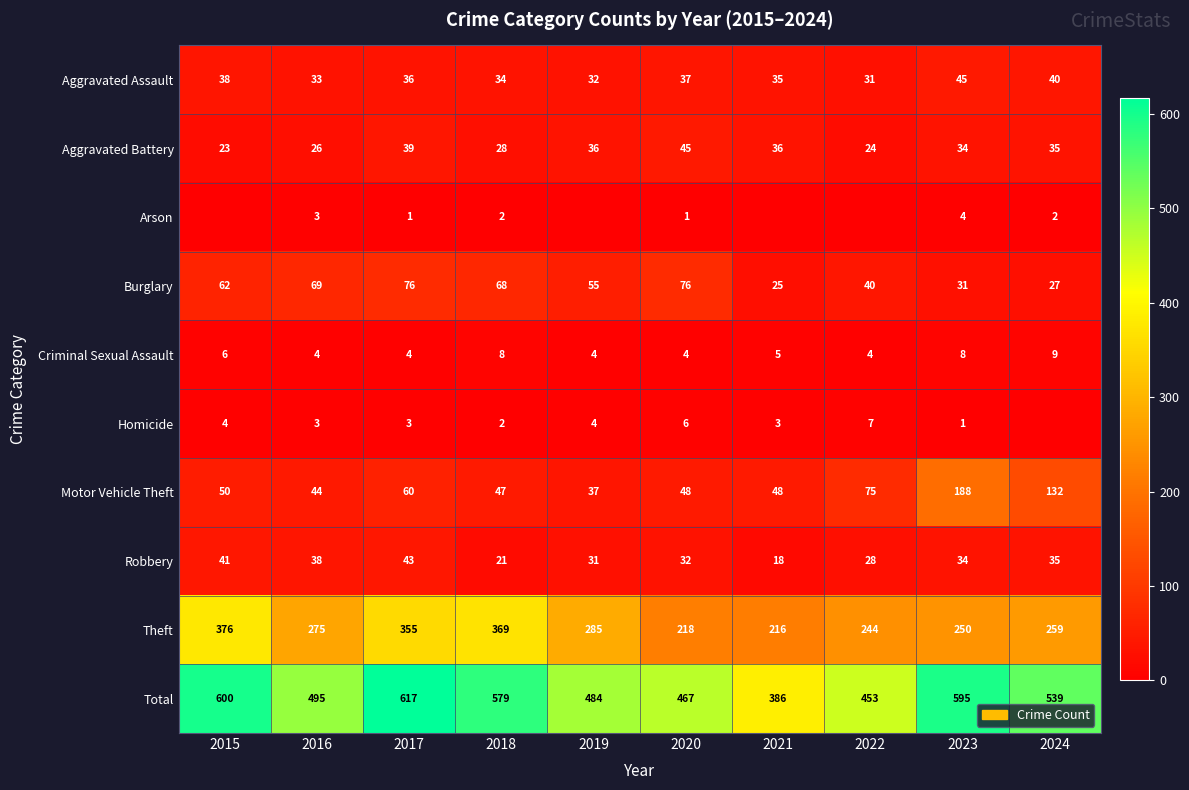

What is the sum of the Arson values at 2017 and 2018?

3